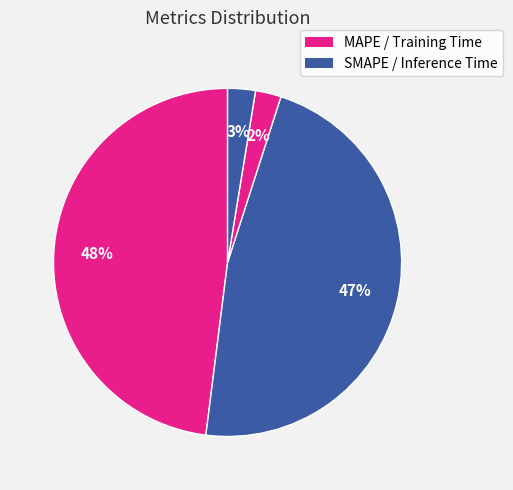

Count the number of slices in the pie.

4